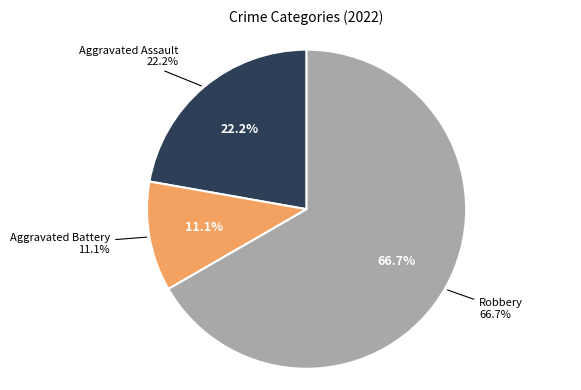

Count the number of slices in the pie.

3